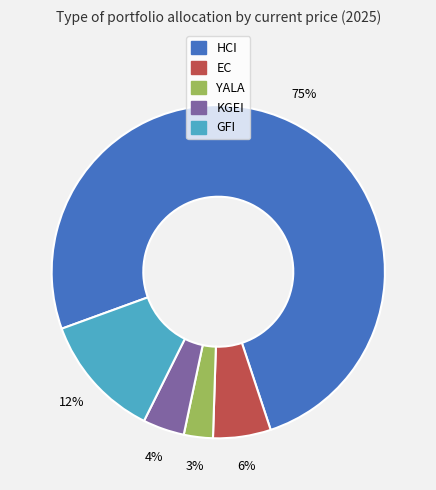

Does any single category account for the majority?

Yes